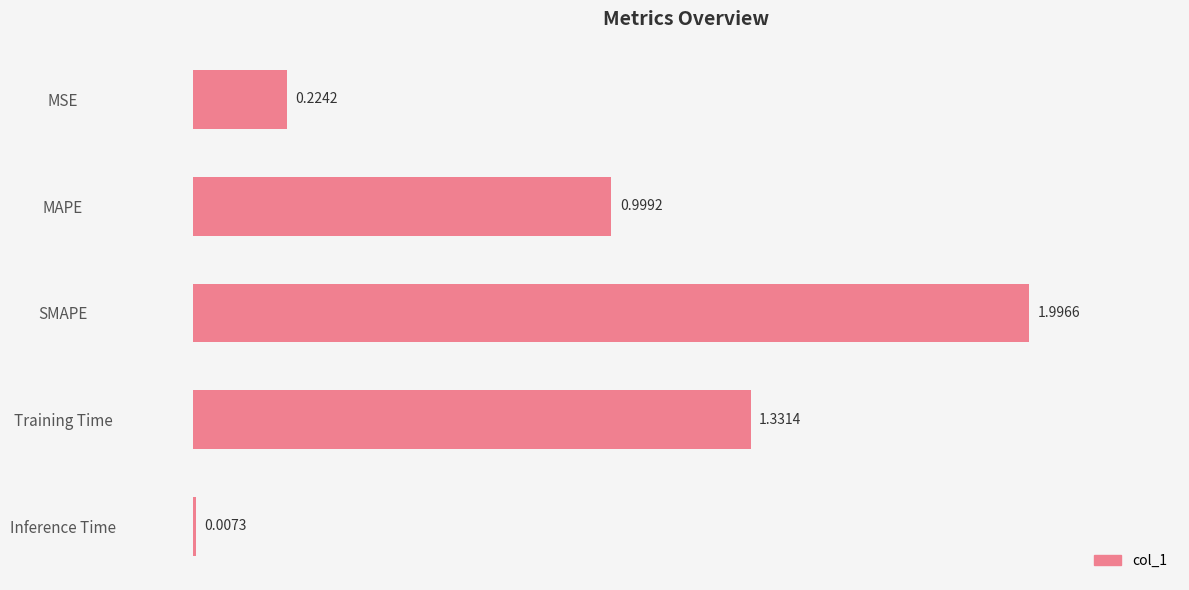

At which category does the chart reach its minimum across all series?

Inference Time